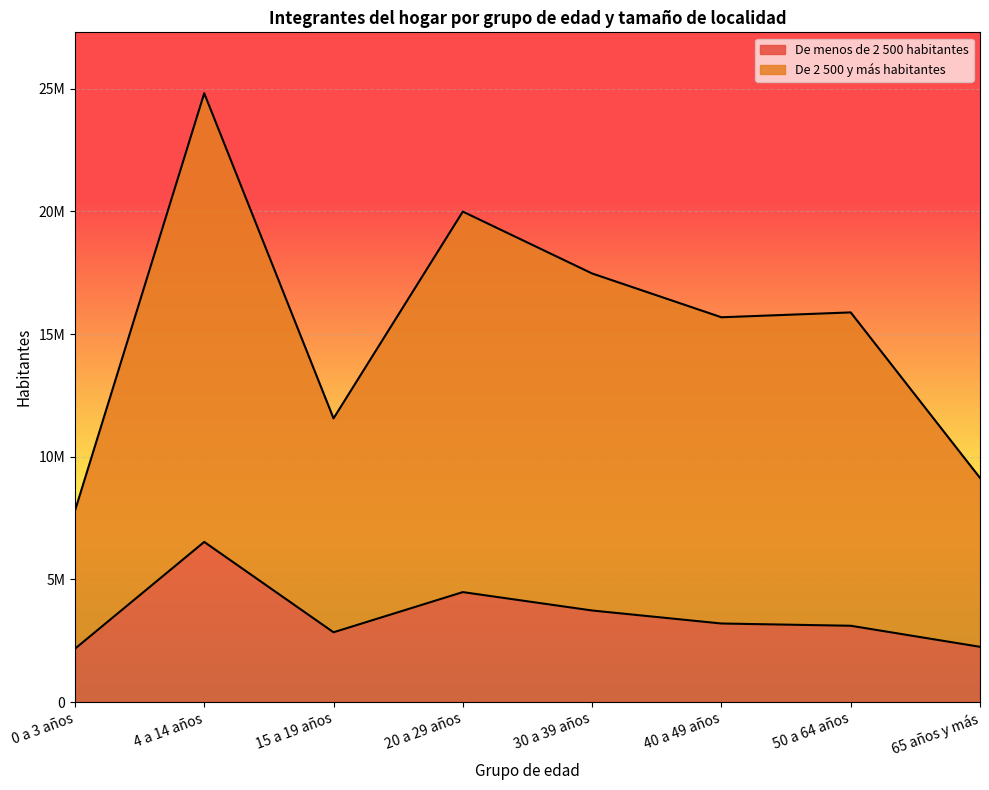

Is the value of De menos de 2 500 habitantes at 65 años y más greater than the value of De 2 500 y más habitantes at 30 a 39 años?

No